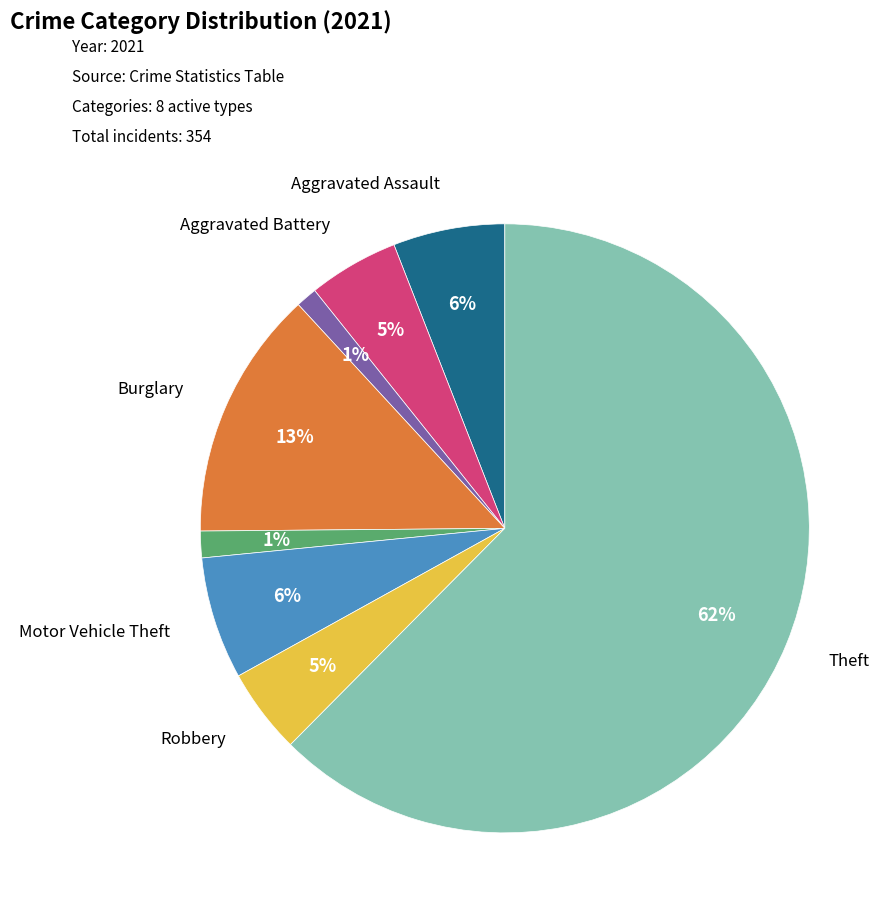

Is there any slice that represents more than half of the pie?

Yes